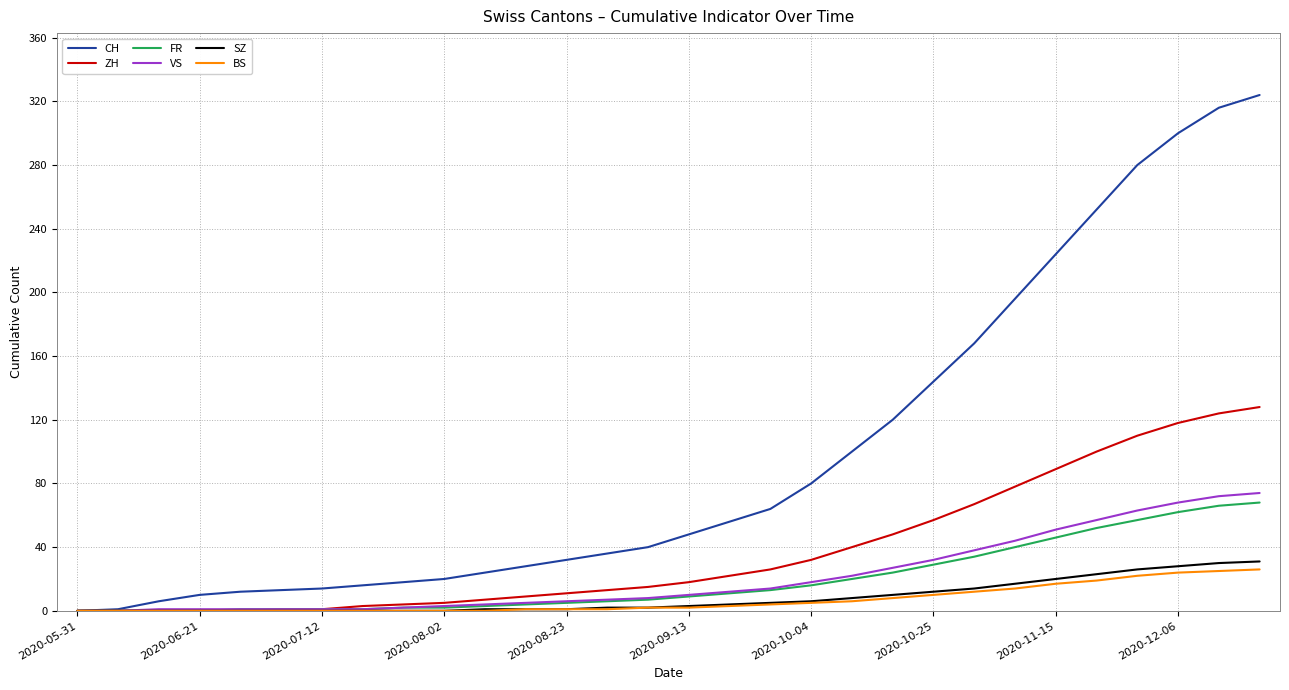

How many categories are shown in the chart?

30